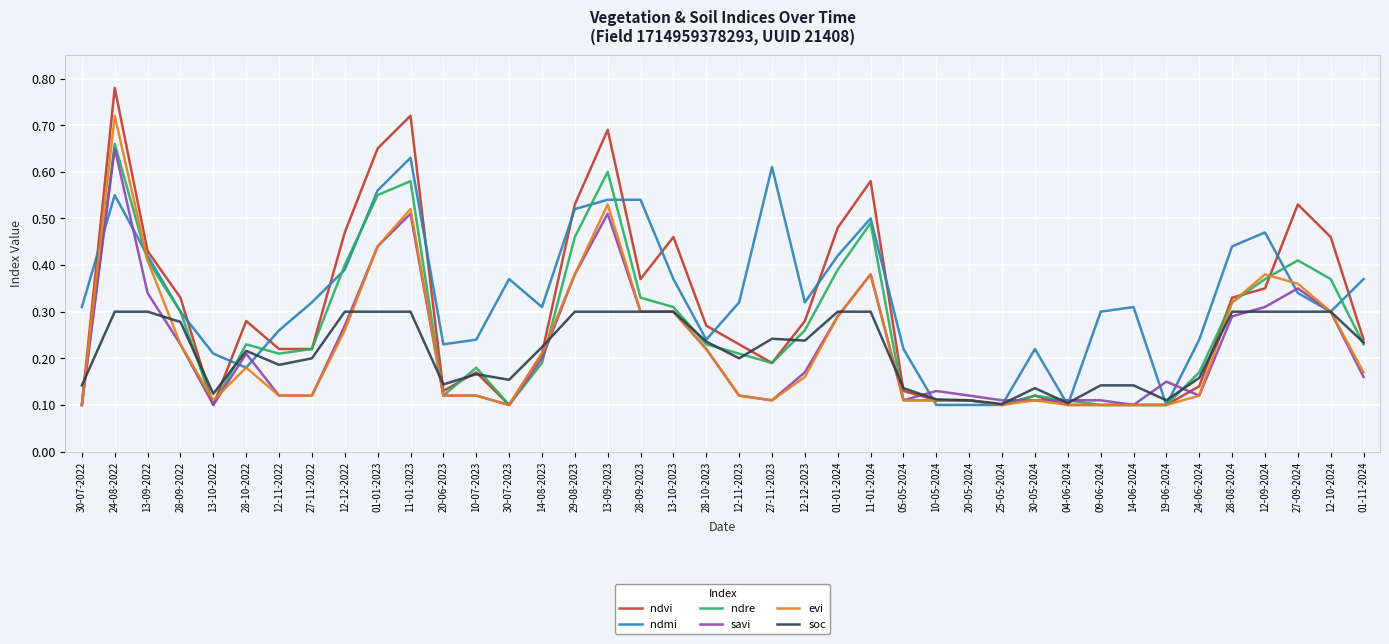

What is the total value across all series at 01-01-2024?

2.2